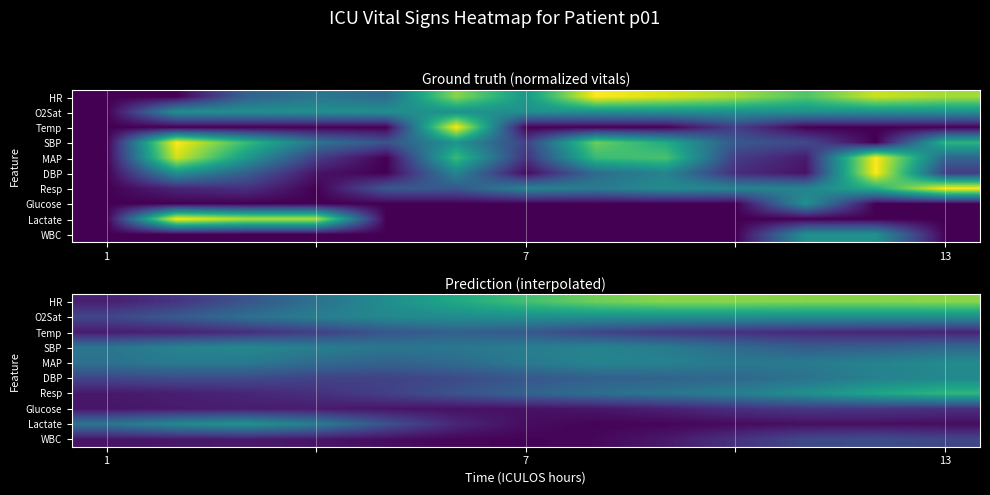

Count the HR values in the range 0 to 1.

13